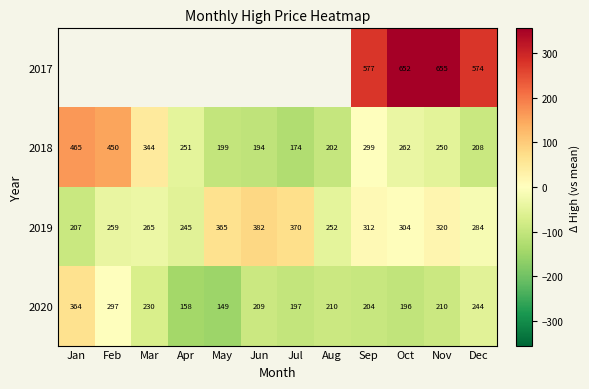

Is it true that 2019 equals 109.8 at May?

False